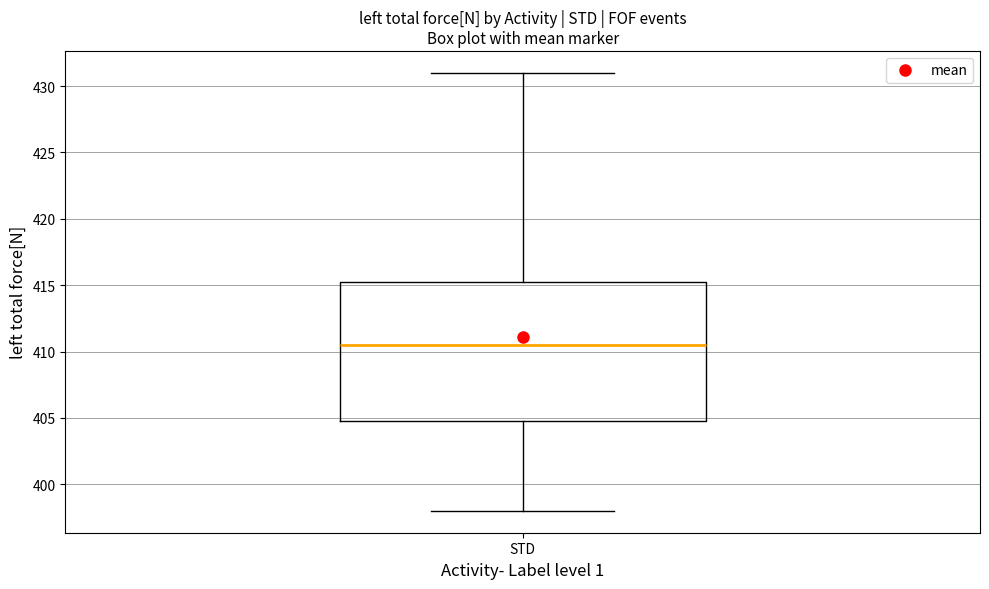

Transcribe this box plot: give where the median line is, the range the box spans, and where the two whiskers end, as read against the y-axis. The values are not printed on the chart, so give them approximately, as read against the axis.

median 410.5, box 405.0 to 415.5, whiskers 398.0 to 431.0